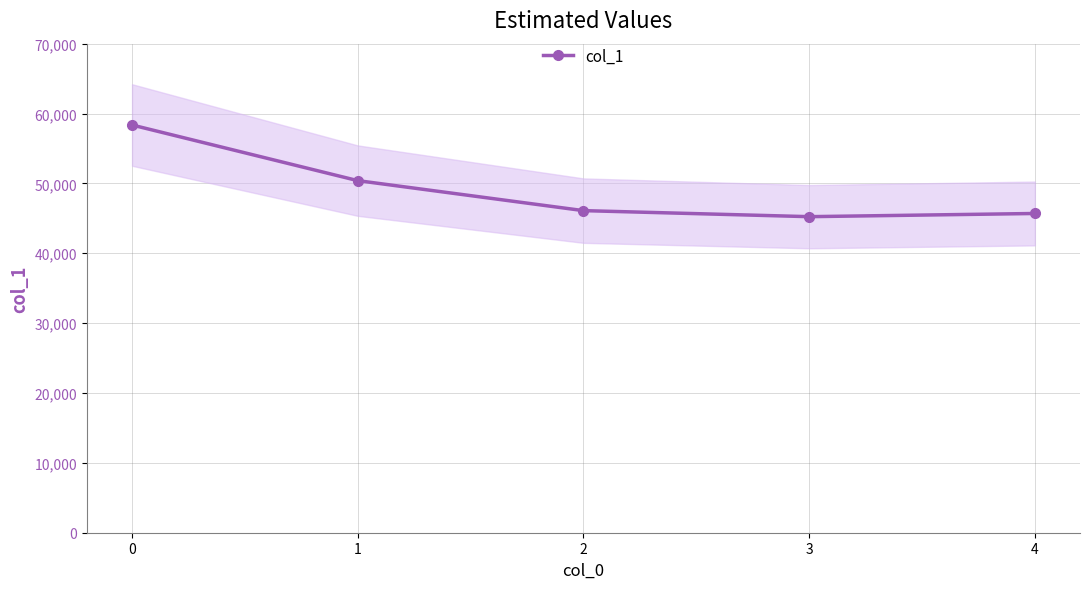

Reading left to right, list all the values displayed in this chart.

58359	50396	46103	45238	45694